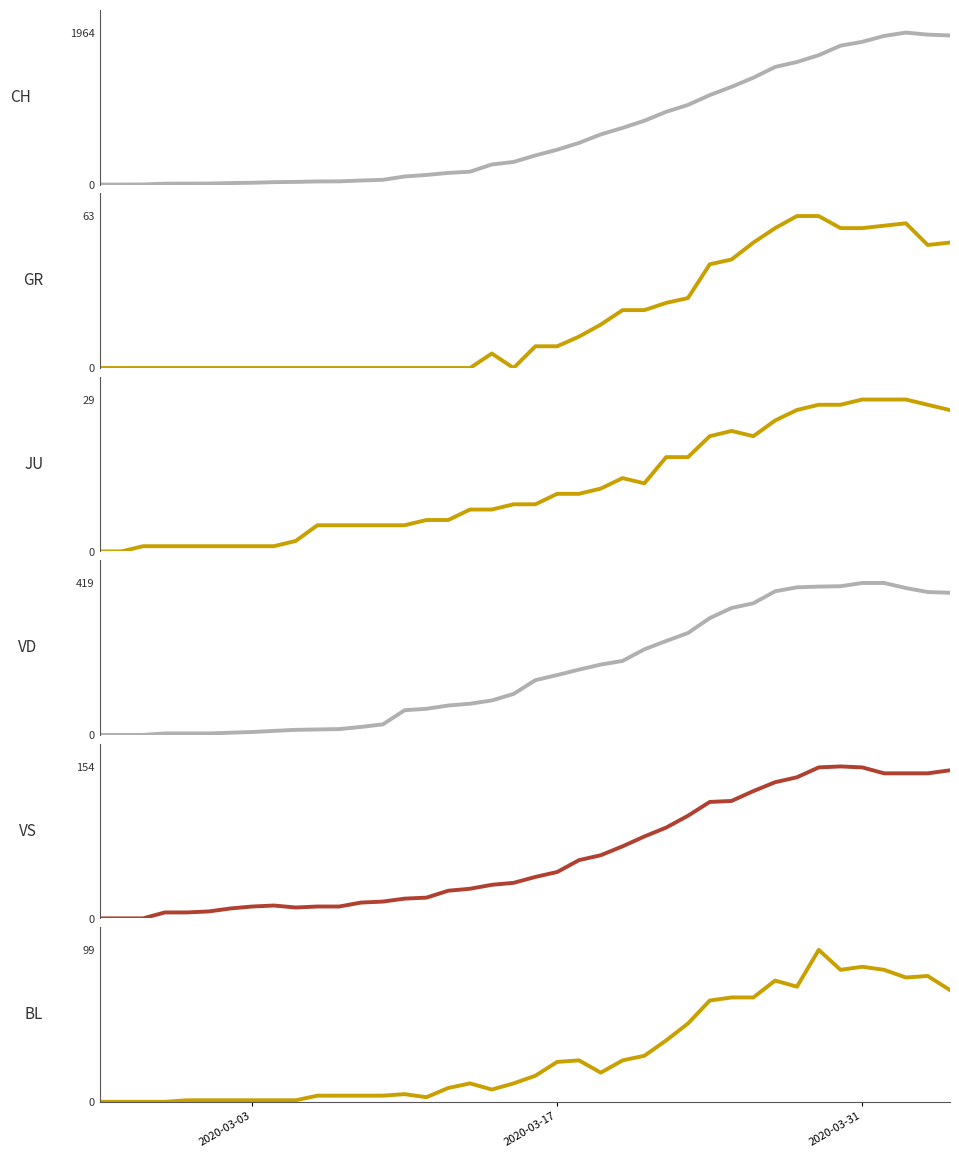

Is the value of JU at 32 greater than the value of BL at 7?

Yes